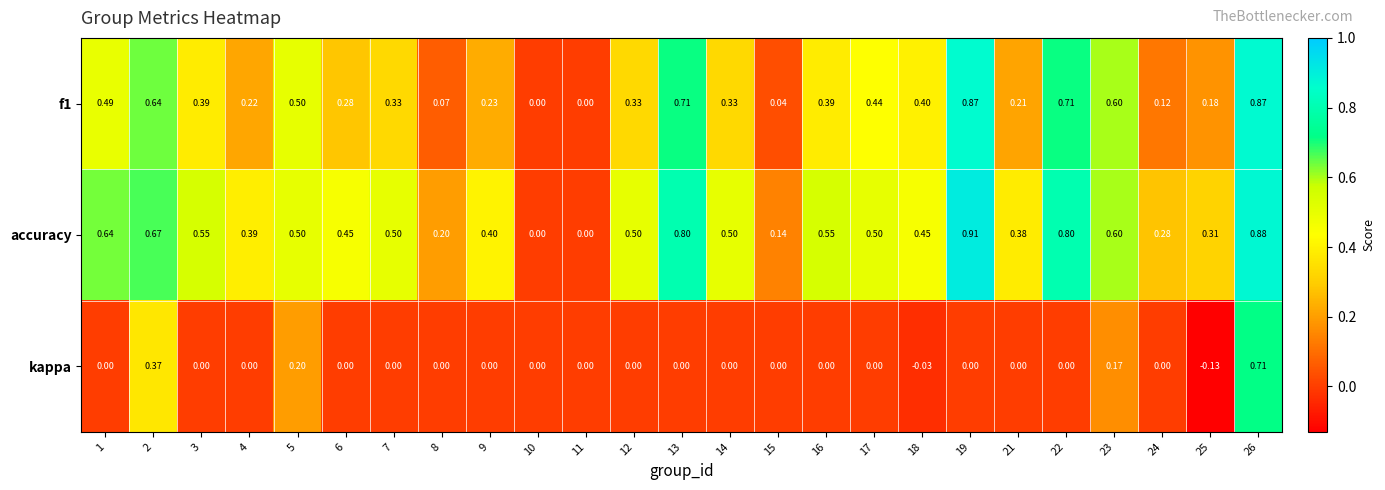

Which series has the largest range (max minus min)?

accuracy